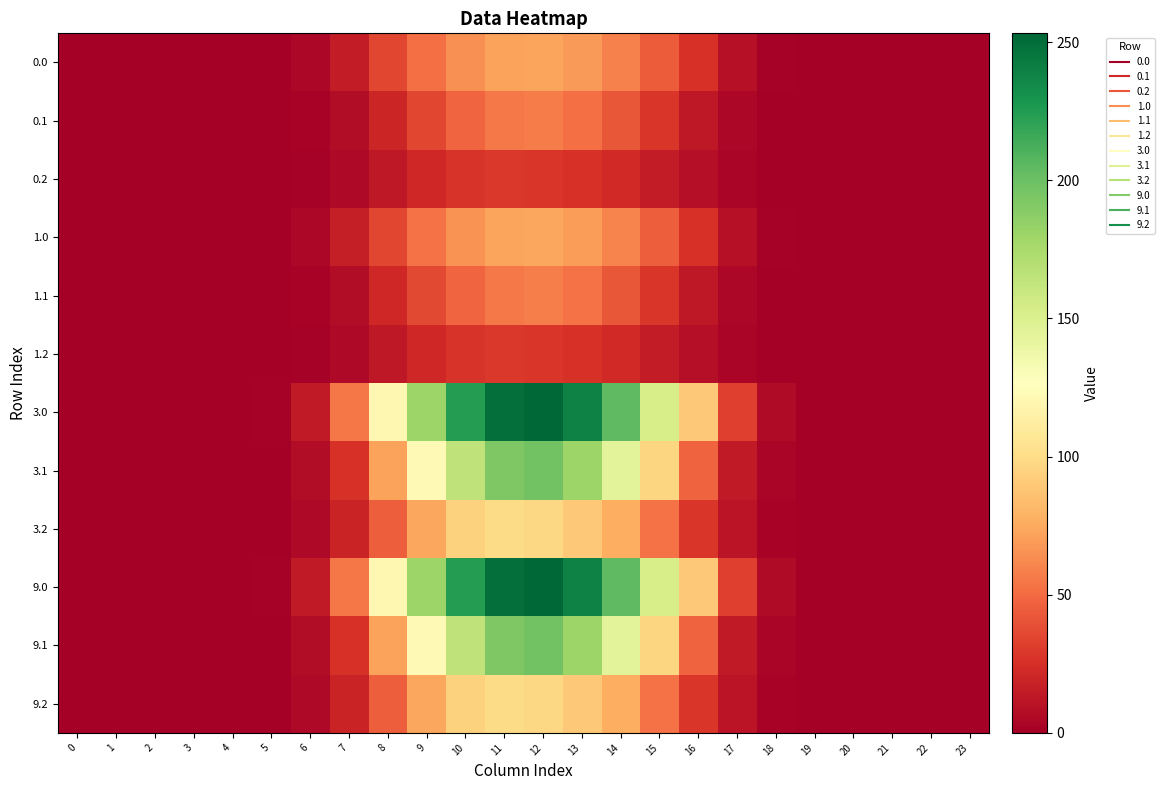

Reading right to left, what are all the values shown in this chart?

0.0: 23=0.0	22=0.0	21=0.0	20=0.0	19=0.0	18=1.8	17=9.3	16=25.8	15=44.3	14=59.0	13=69.1	12=73.2	11=72.0	10=64.7	9=52.2	8=34.8	7=15.8	6=4.2	5=0.4	4=0.0	3=0.0	2=0.0	1=0.0	0=0.0
0.1: 23=0.0	22=0.0	21=0.0	20=0.0	19=0.0	18=0.9	17=4.1	16=13.6	15=28.0	14=41.9	13=52.2	12=57.1	11=55.6	10=47.6	9=35.4	8=20.7	7=7.6	6=2.1	5=0.2	4=0.0	3=0.0	2=0.0	1=0.0	0=0.0
0.2: 23=0.0	22=0.0	21=0.0	20=0.0	19=0.0	18=0.8	17=3.2	16=8.3	15=15.4	14=22.2	13=26.0	12=28.1	11=28.8	10=27.3	9=21.4	8=13.0	7=5.5	6=1.6	5=0.2	4=0.0	3=0.0	2=0.0	1=0.0	0=0.0
1.0: 23=0.0	22=0.0	21=0.0	20=0.0	19=0.0	18=1.8	17=9.4	16=26.0	15=44.7	14=59.5	13=69.8	12=73.9	11=72.7	10=65.3	9=52.7	8=35.1	7=16.0	6=4.2	5=0.4	4=0.0	3=0.0	2=0.0	1=0.0	0=0.0
1.1: 23=0.0	22=0.0	21=0.0	20=0.0	19=0.0	18=0.9	17=4.1	16=13.8	15=28.3	14=42.3	13=52.7	12=57.6	11=56.1	10=48.1	9=35.8	8=20.9	7=7.6	6=2.1	5=0.2	4=0.0	3=0.0	2=0.0	1=0.0	0=0.0
1.2: 23=0.0	22=0.0	21=0.0	20=0.0	19=0.0	18=0.8	17=3.2	16=8.4	15=15.6	14=22.5	13=26.3	12=28.4	11=29.1	10=27.6	9=21.6	8=13.1	7=5.6	6=1.7	5=0.2	4=0.0	3=0.0	2=0.0	1=0.0	0=0.0
3.0: 23=0.0	22=0.0	21=0.0	20=0.0	19=0.1	18=6.2	17=32.3	16=89.1	15=153.2	14=204.1	13=239.1	12=253.2	11=249.2	10=223.9	9=180.5	8=120.4	7=54.7	6=14.5	5=1.4	4=0.0	3=0.0	2=0.0	1=0.0	0=0.0
3.1: 23=0.0	22=0.0	21=0.0	20=0.0	19=0.0	18=3.1	17=14.1	16=47.1	15=96.9	14=145.0	13=180.7	12=197.5	11=192.4	10=164.9	9=122.6	8=71.7	7=26.1	6=7.3	5=0.8	4=0.0	3=0.0	2=0.0	1=0.0	0=0.0
3.2: 23=0.0	22=0.0	21=0.0	20=0.0	19=0.0	18=2.7	17=11.1	16=28.6	15=53.3	14=77.0	13=90.0	12=97.4	11=99.8	10=94.6	9=74.0	8=45.0	7=19.1	6=5.7	5=0.6	4=0.0	3=0.0	2=0.0	1=0.0	0=0.0
9.0: 23=0.0	22=0.0	21=0.0	20=0.0	19=0.1	18=6.2	17=32.3	16=89.1	15=153.2	14=204.1	13=239.1	12=253.2	11=249.2	10=223.9	9=180.5	8=120.4	7=54.7	6=14.5	5=1.4	4=0.0	3=0.0	2=0.0	1=0.0	0=0.0
9.1: 23=0.0	22=0.0	21=0.0	20=0.0	19=0.0	18=3.1	17=14.1	16=47.1	15=96.9	14=145.0	13=180.7	12=197.5	11=192.4	10=164.9	9=122.6	8=71.7	7=26.1	6=7.3	5=0.8	4=0.0	3=0.0	2=0.0	1=0.0	0=0.0
9.2: 23=0.0	22=0.0	21=0.0	20=0.0	19=0.0	18=2.7	17=11.1	16=28.6	15=53.3	14=77.0	13=90.0	12=97.4	11=99.8	10=94.6	9=74.0	8=45.0	7=19.1	6=5.7	5=0.6	4=0.0	3=0.0	2=0.0	1=0.0	0=0.0